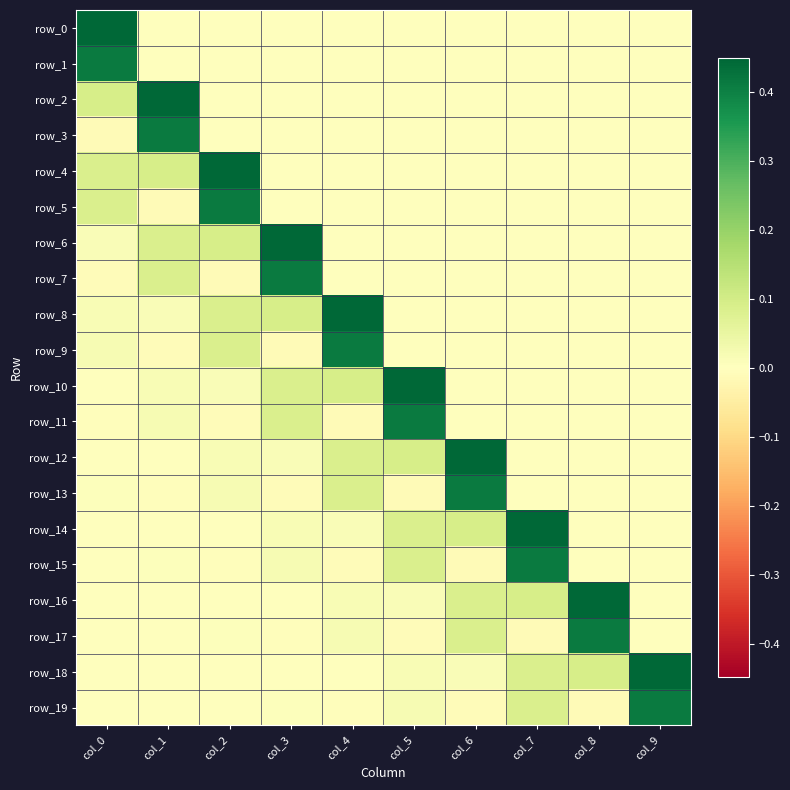

Where is row_14 nearest to the value 0?

col_8